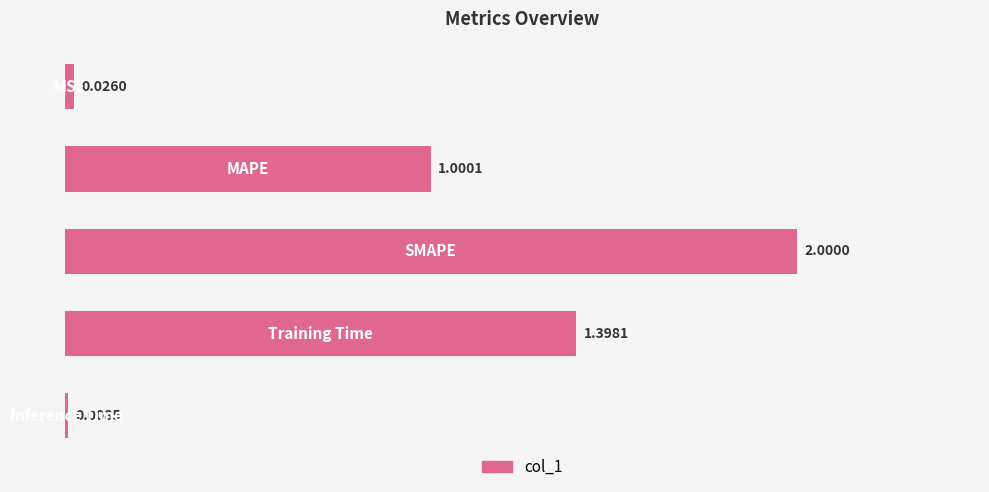

How many distinct data groups are displayed?

1